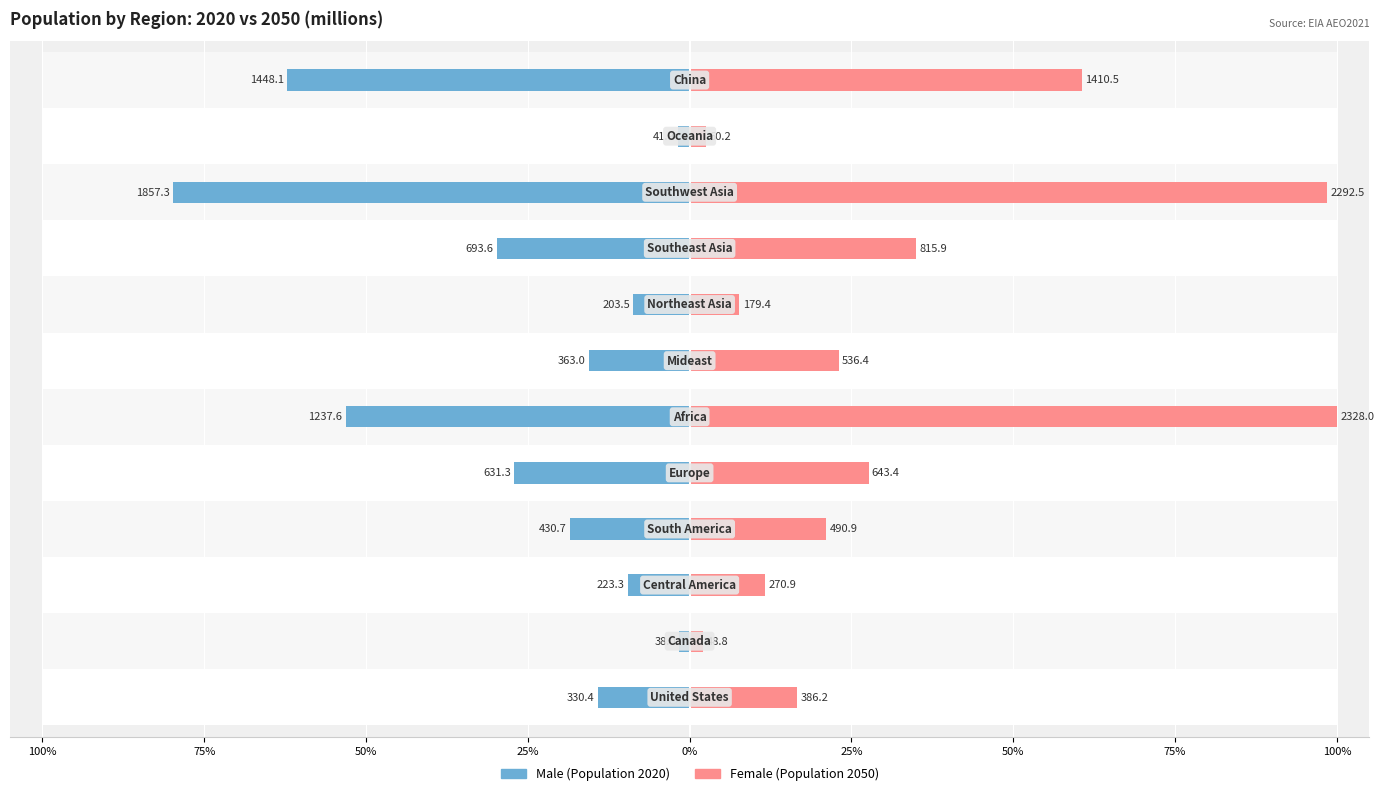

How many bars are there in each group?

2